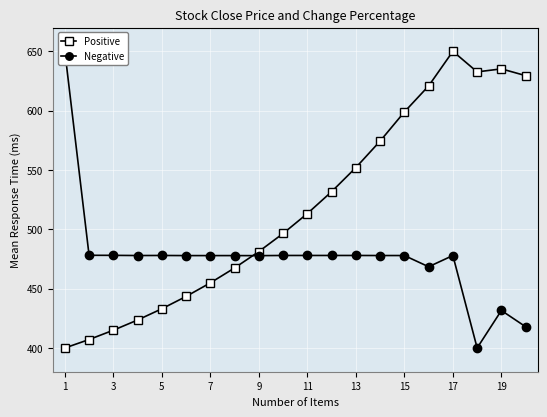

True or false: Negative and Positive intersect in this chart.

True